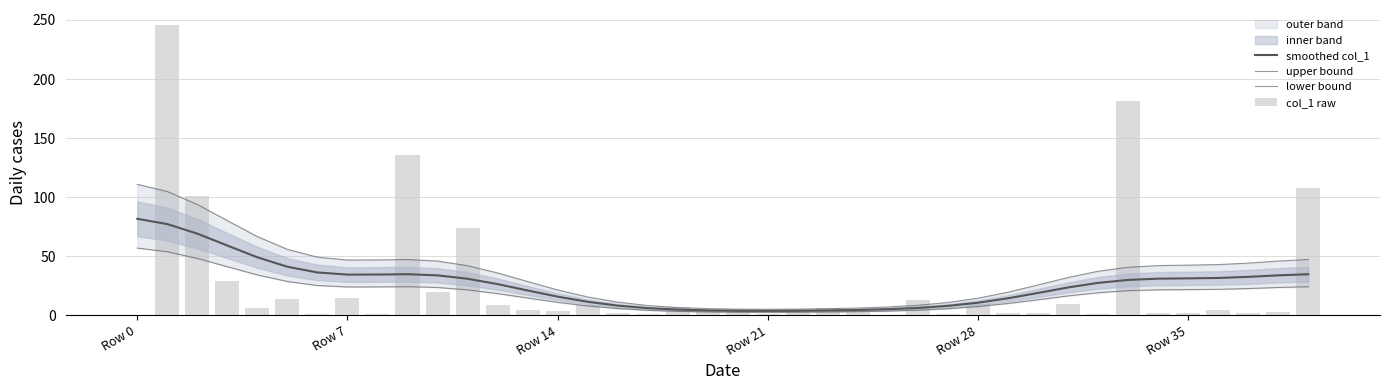

Where is col_1 raw nearest to the value 123?

9